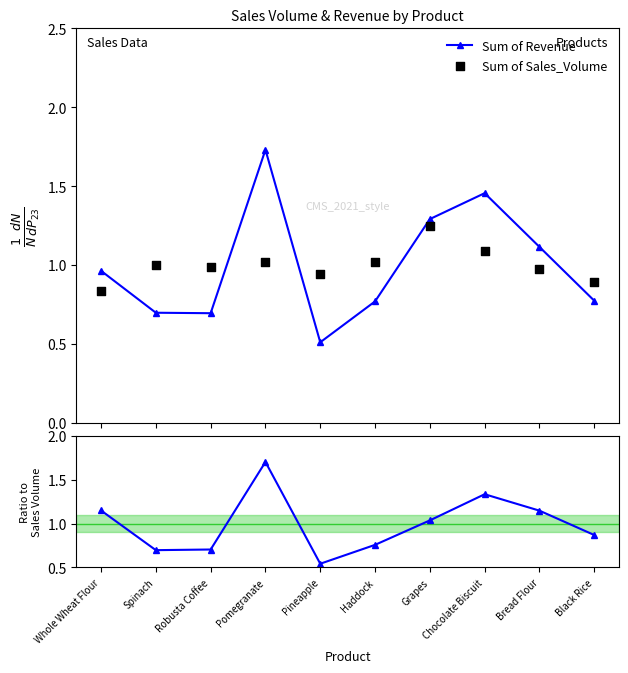

What is the total value across all series at Spinach?

2.4